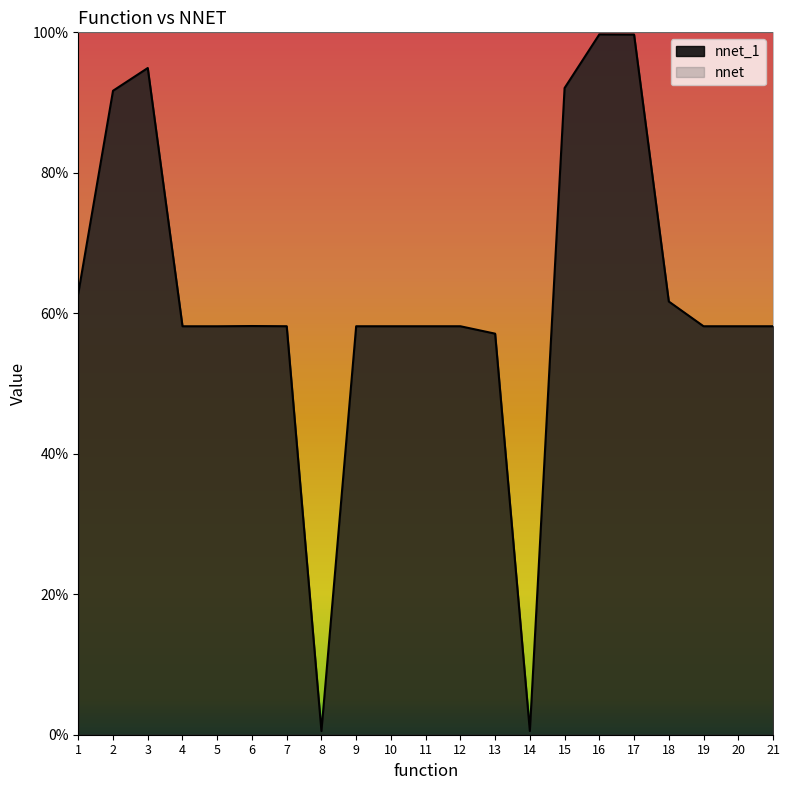

What is the average value?

0.6